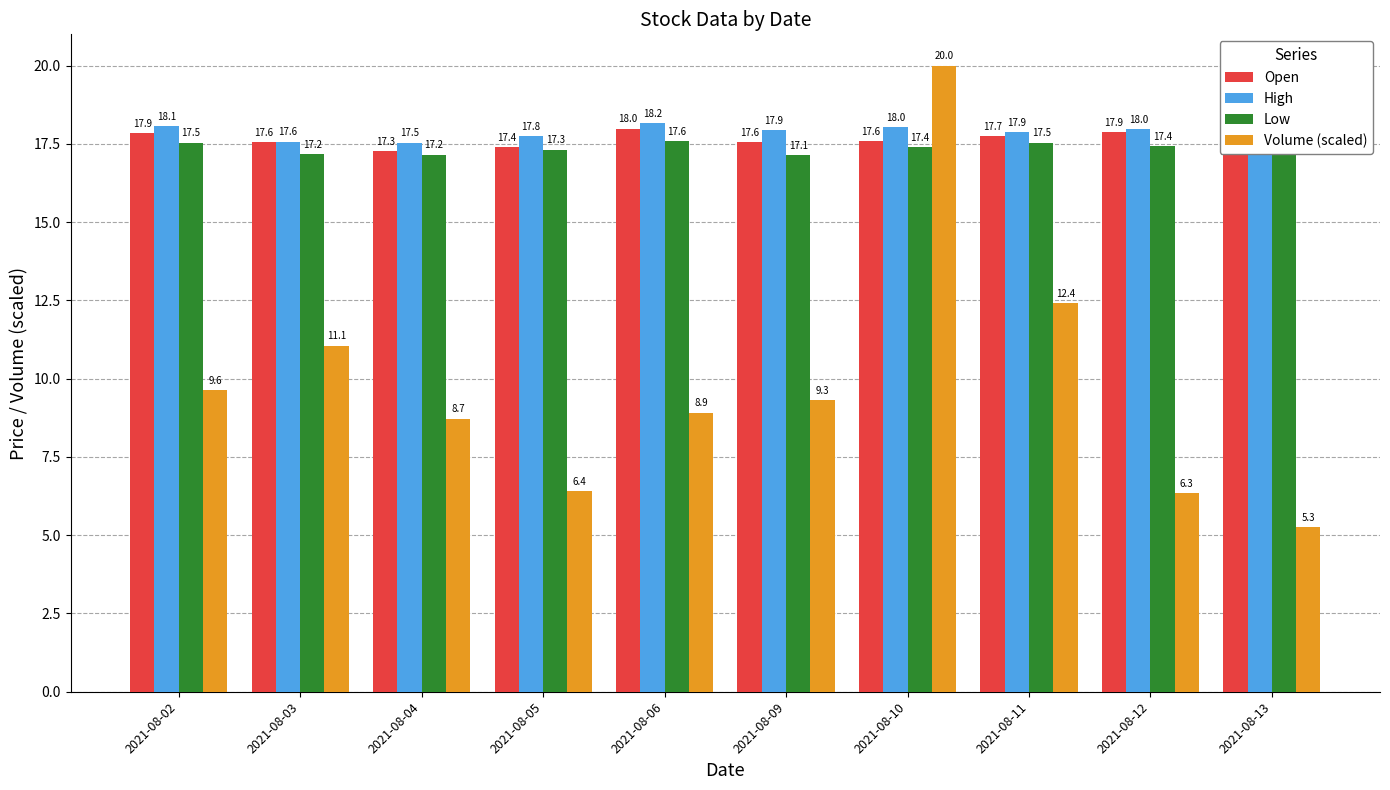

How many series are shown in this chart?

4